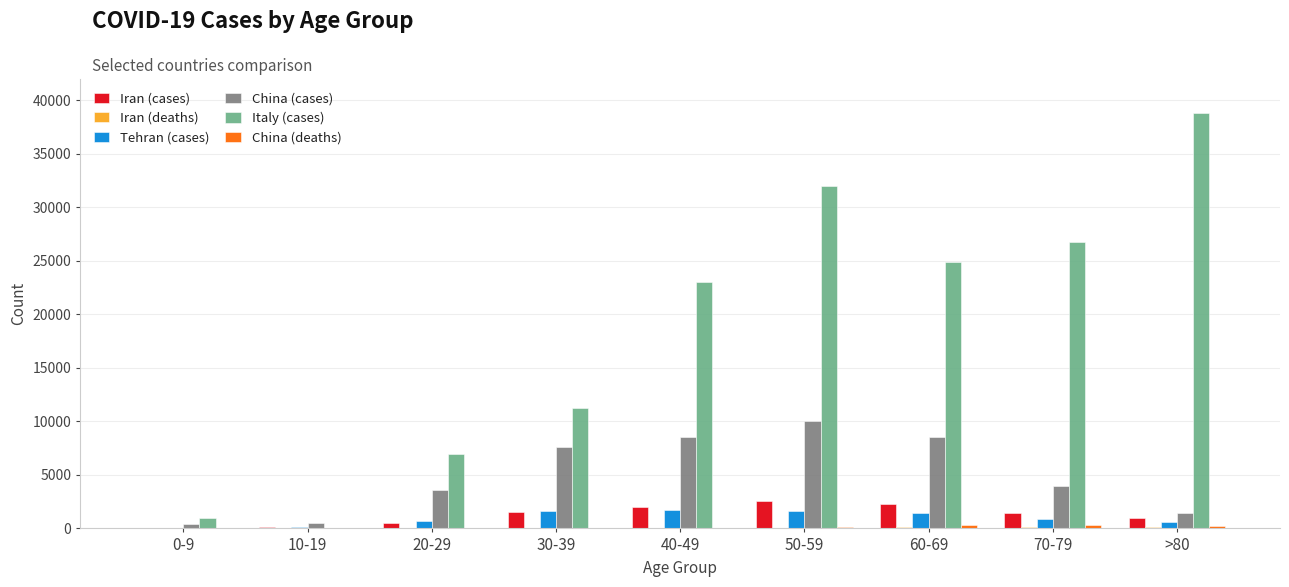

Which label corresponds to the largest value in the chart?

>80